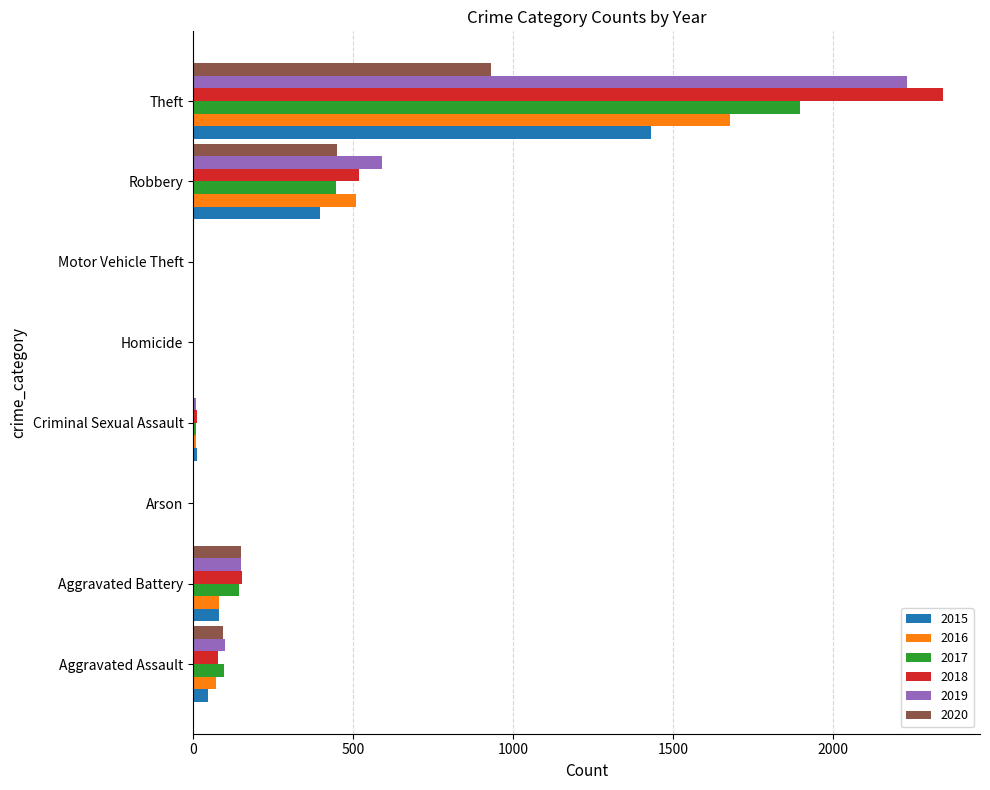

Which series has the largest range (max minus min)?

2018